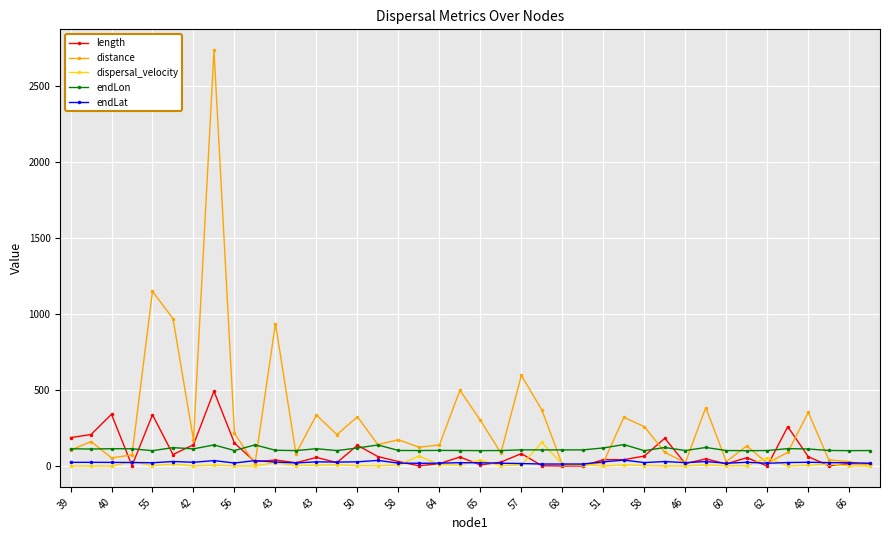

True or false: dispersal_velocity and distance cross at least once.

True